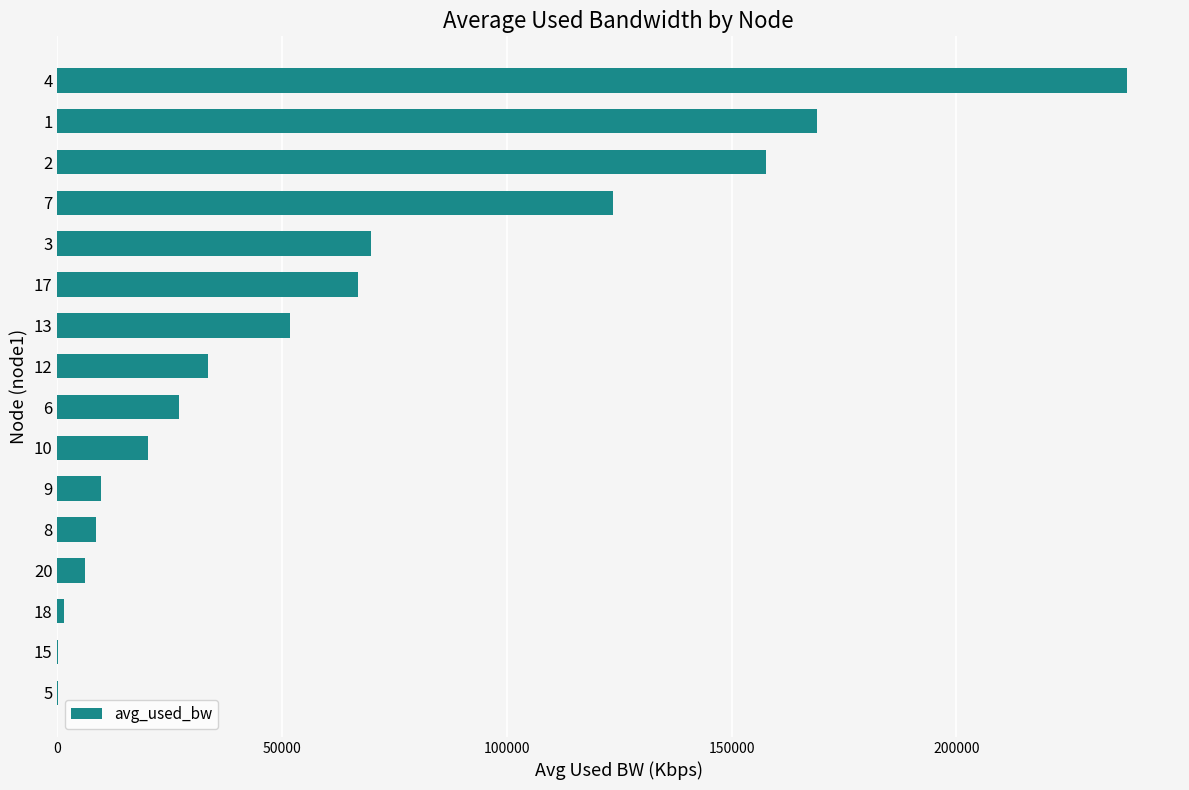

What is the sum of all values?

983502.6